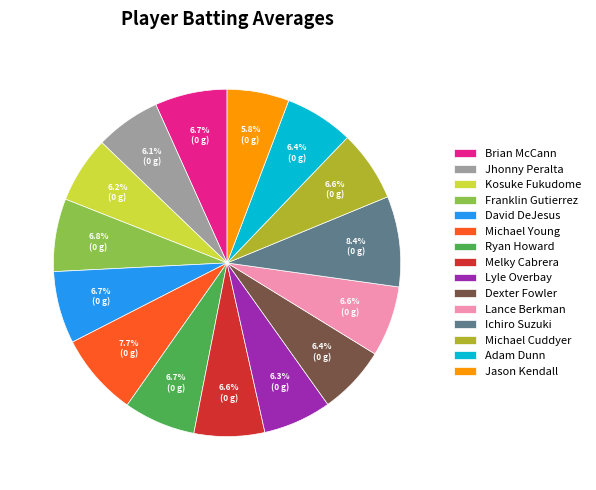

Does any single category account for the majority?

No